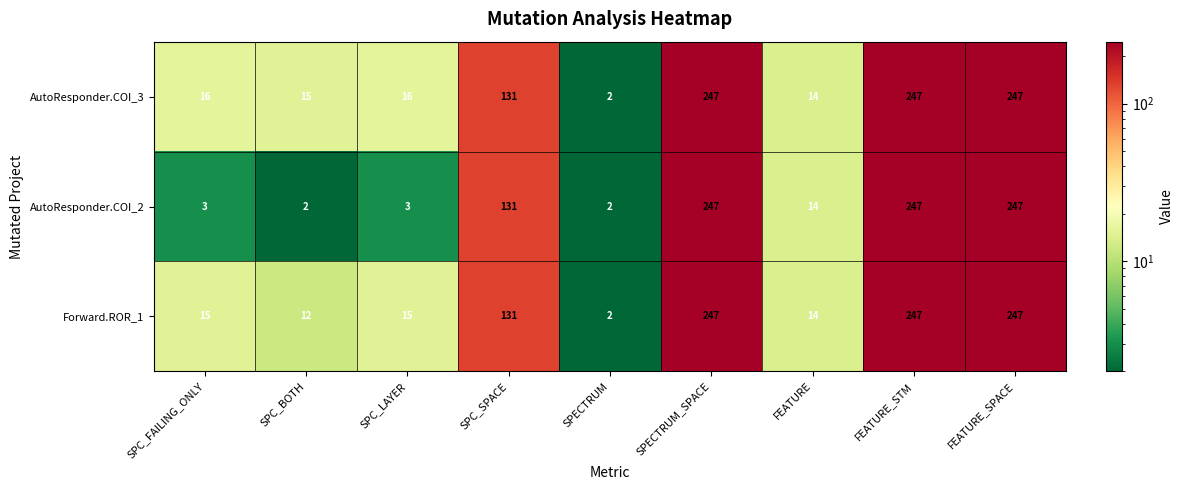

What is the greatest value displayed?

247